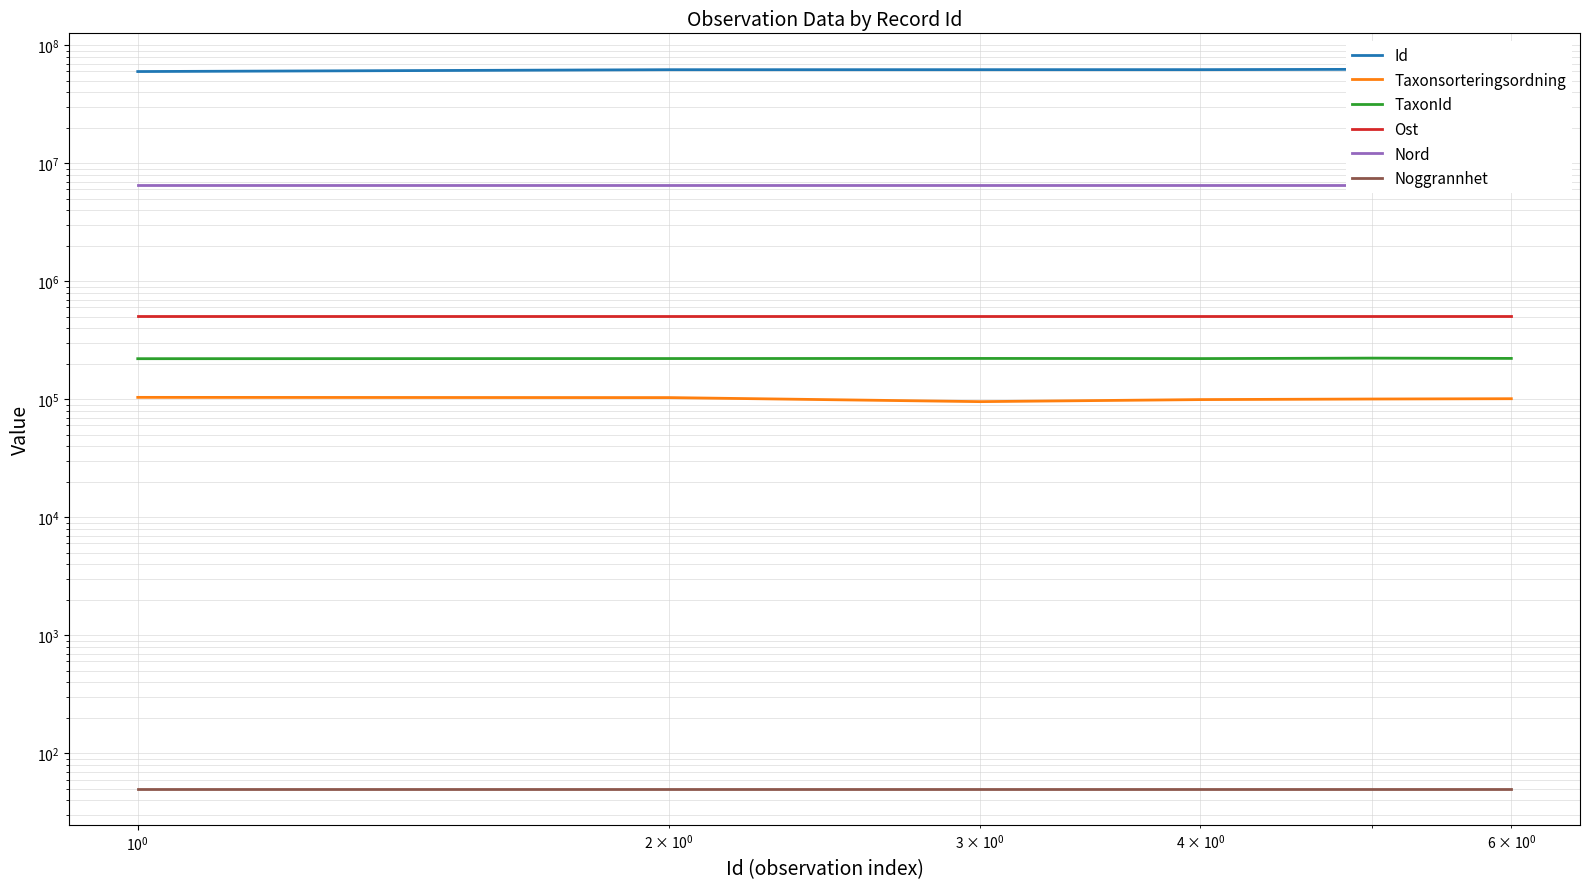

True or false: Ost and Id cross at least once.

False